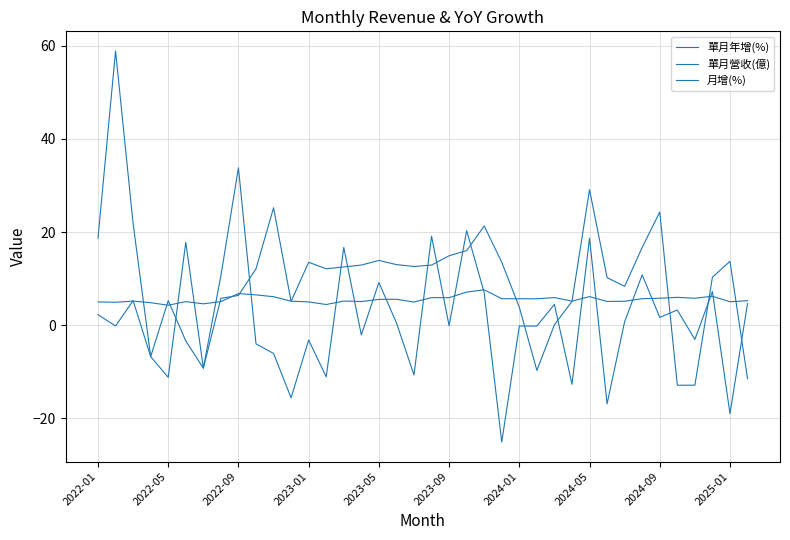

Rank the series by their average value, from lowest to highest.

月增(%), 單月營收(億), 單月年增(%)